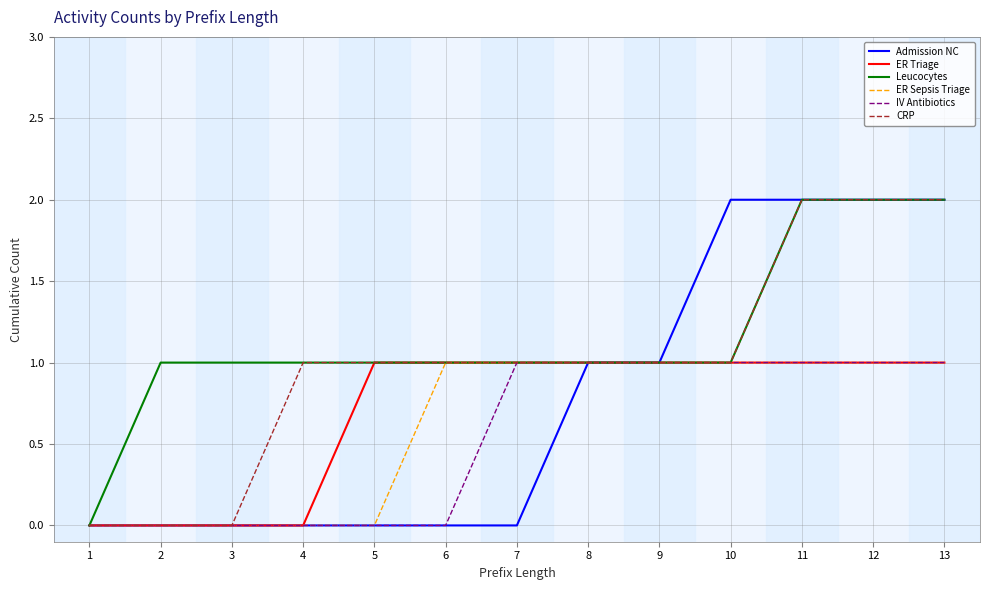

Which series has the largest total across all categories?

Leucocytes